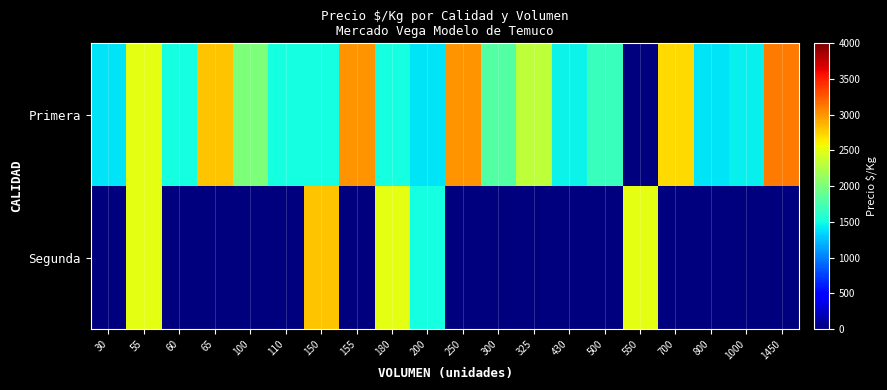

Which series has the largest total across all categories?

Primera